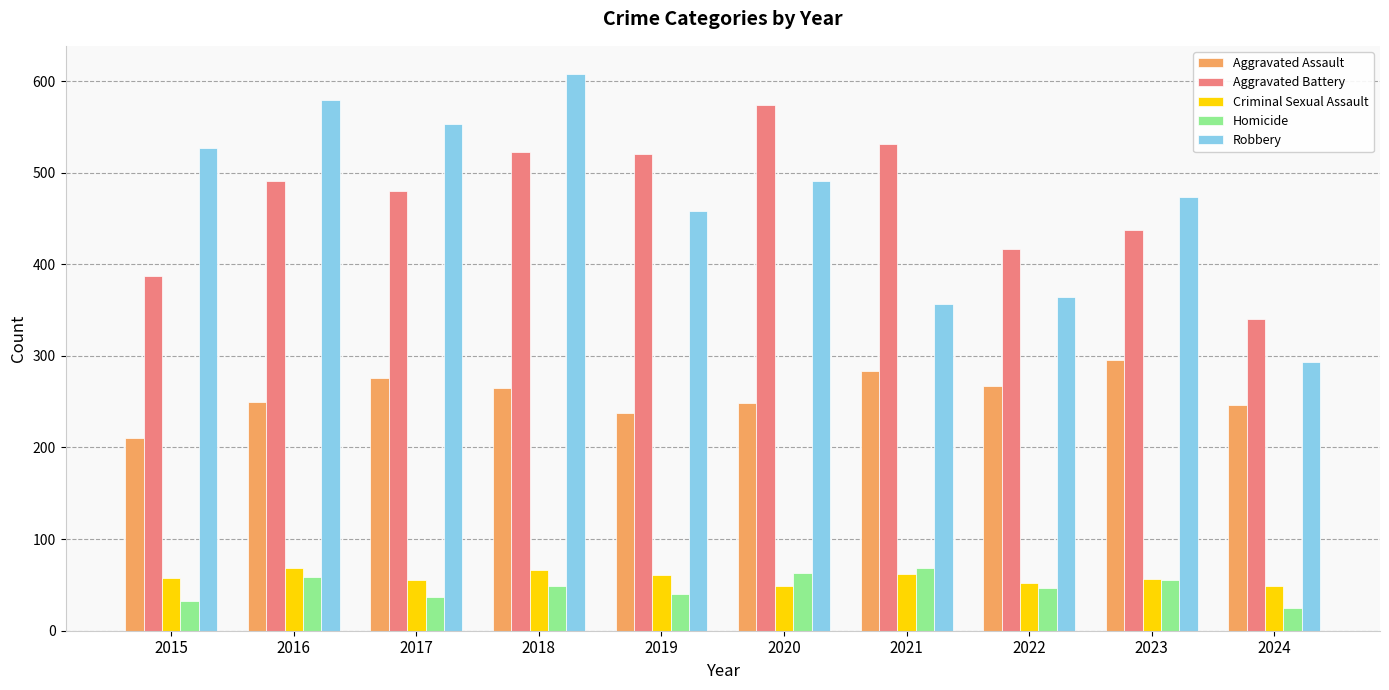

What is the lowest value of the Aggravated Battery series?

340